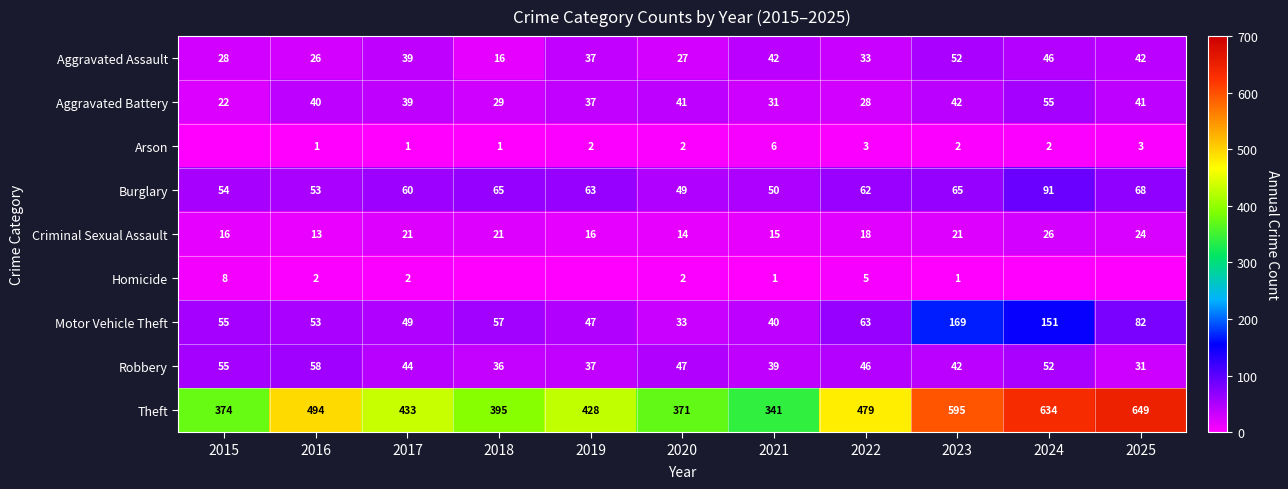

What is the highest value of the Robbery series?

58